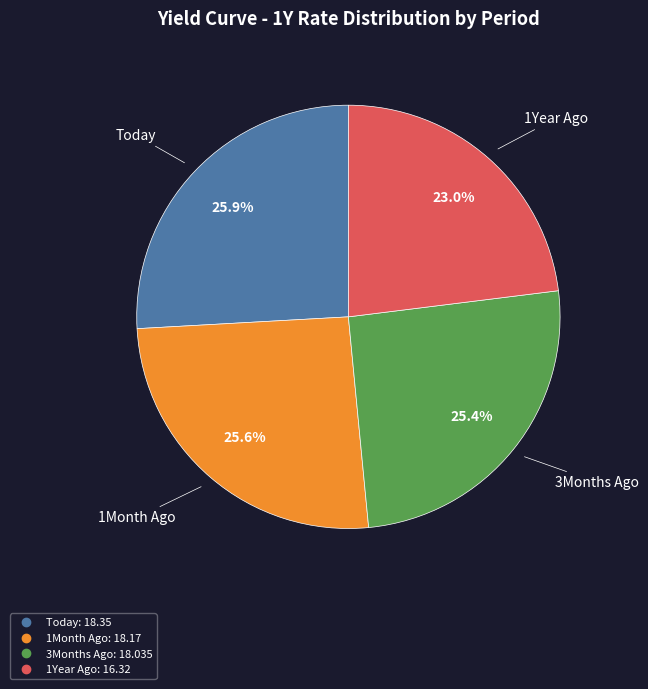

Combined, do 1Year Ago and Today account for over 50%?

No